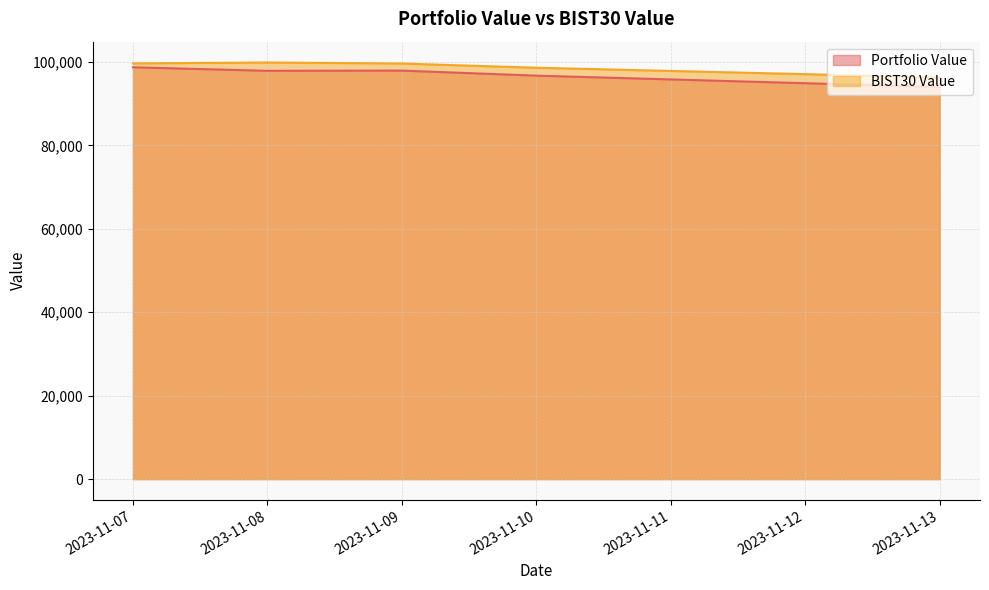

Does the chart have visible grid lines?

Yes